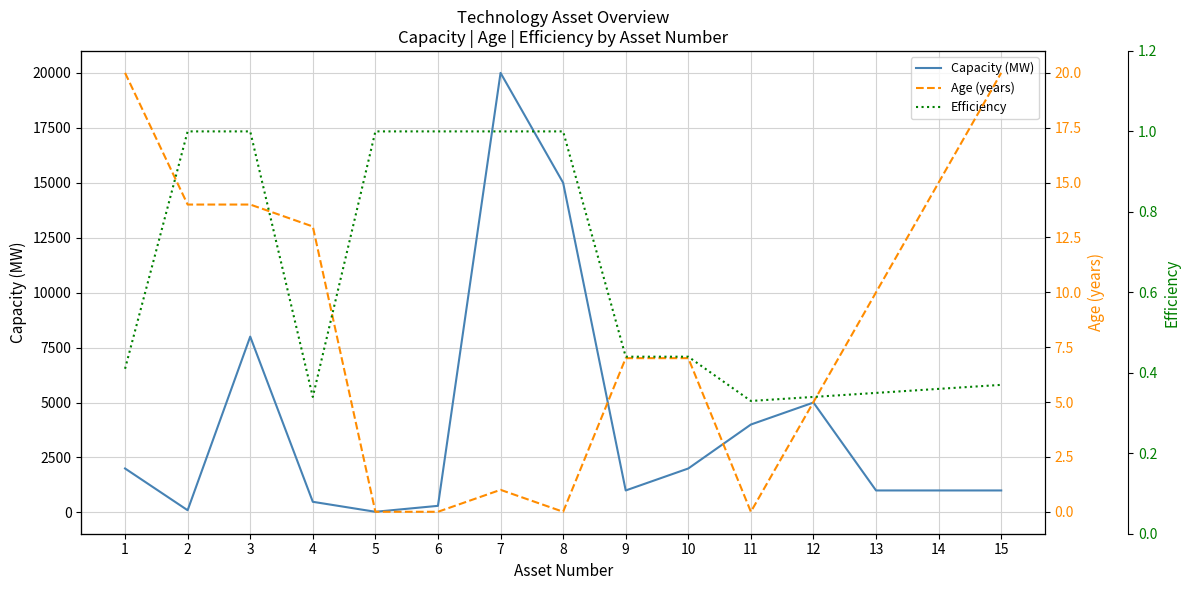

What is the difference between the maximum and minimum values in the Capacity (MW) series?

19970